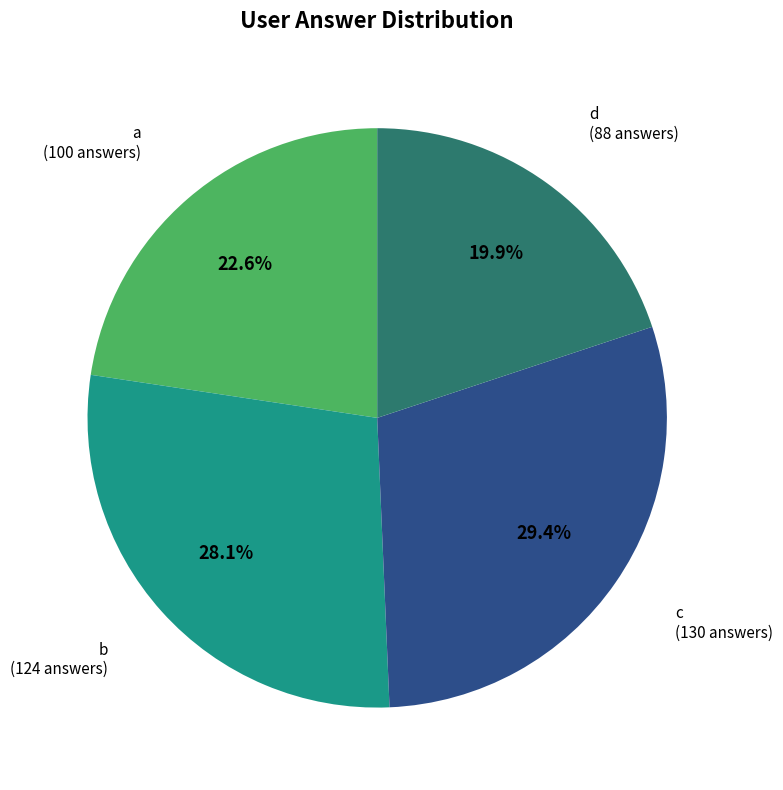

Is there any slice that represents more than half of the pie?

No